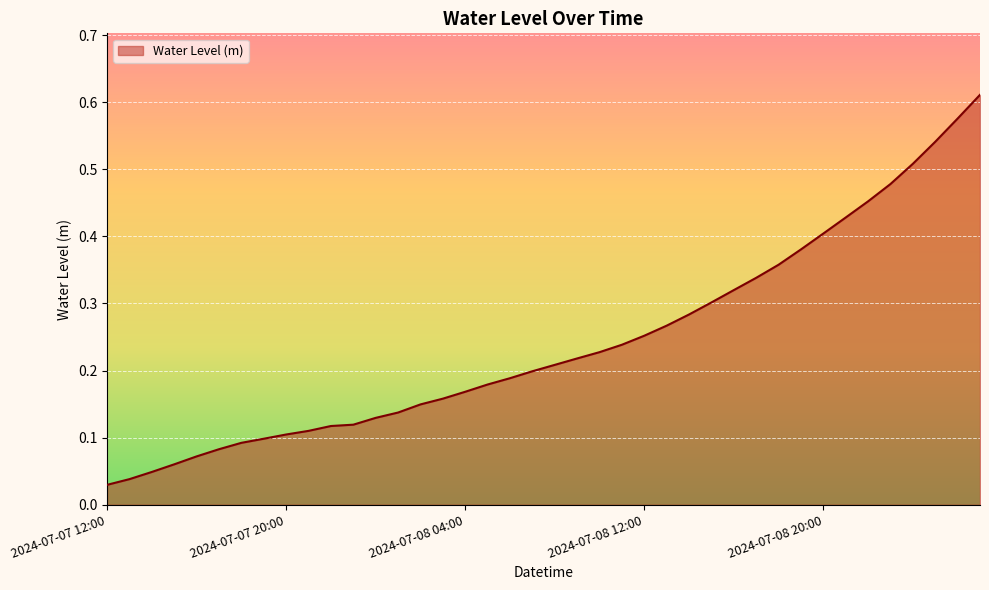

At which label is the value closest to 0?

2024-07-07 12:00